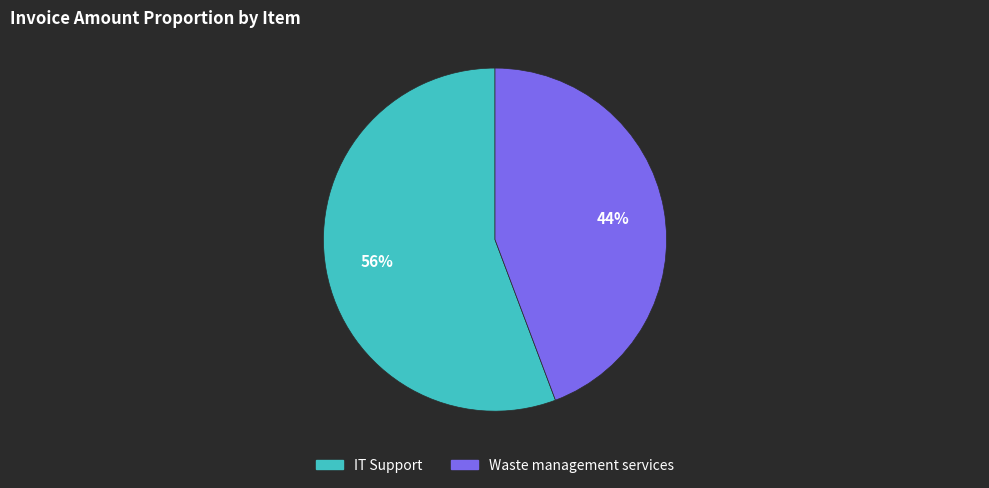

Which category has the biggest portion of the pie?

IT Support